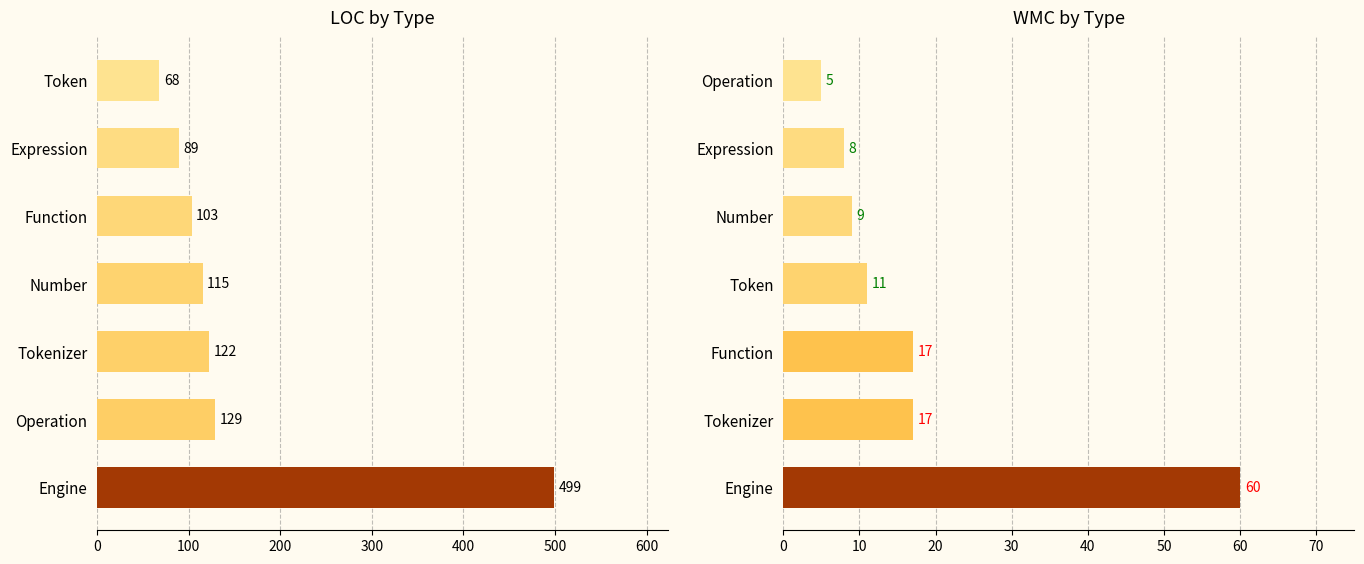

Reading left to right, extract all data points from this chart.

LOC: 499	129	122	115	103	89	68
WMC: 60	17	17	11	9	8	5